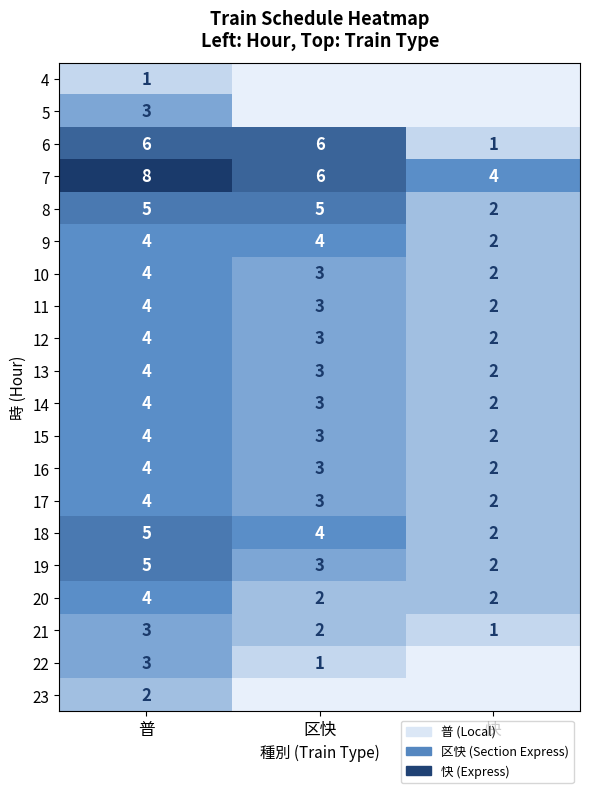

At which label does 9 reach its minimum?

快